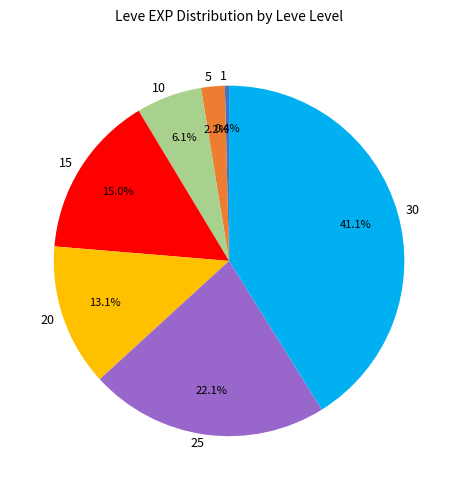

What percentage is the 5 slice, to the nearest percent?

2%